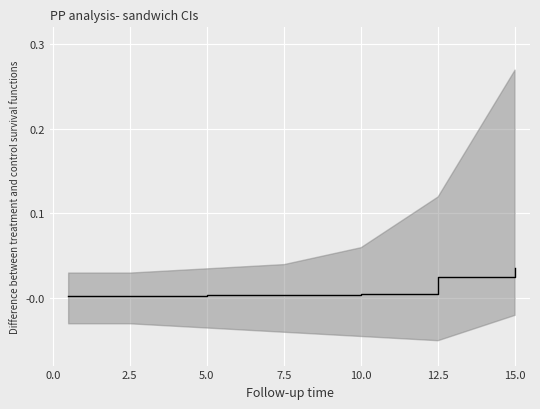

Is it true that the value at 2.5 is 0.0?

False